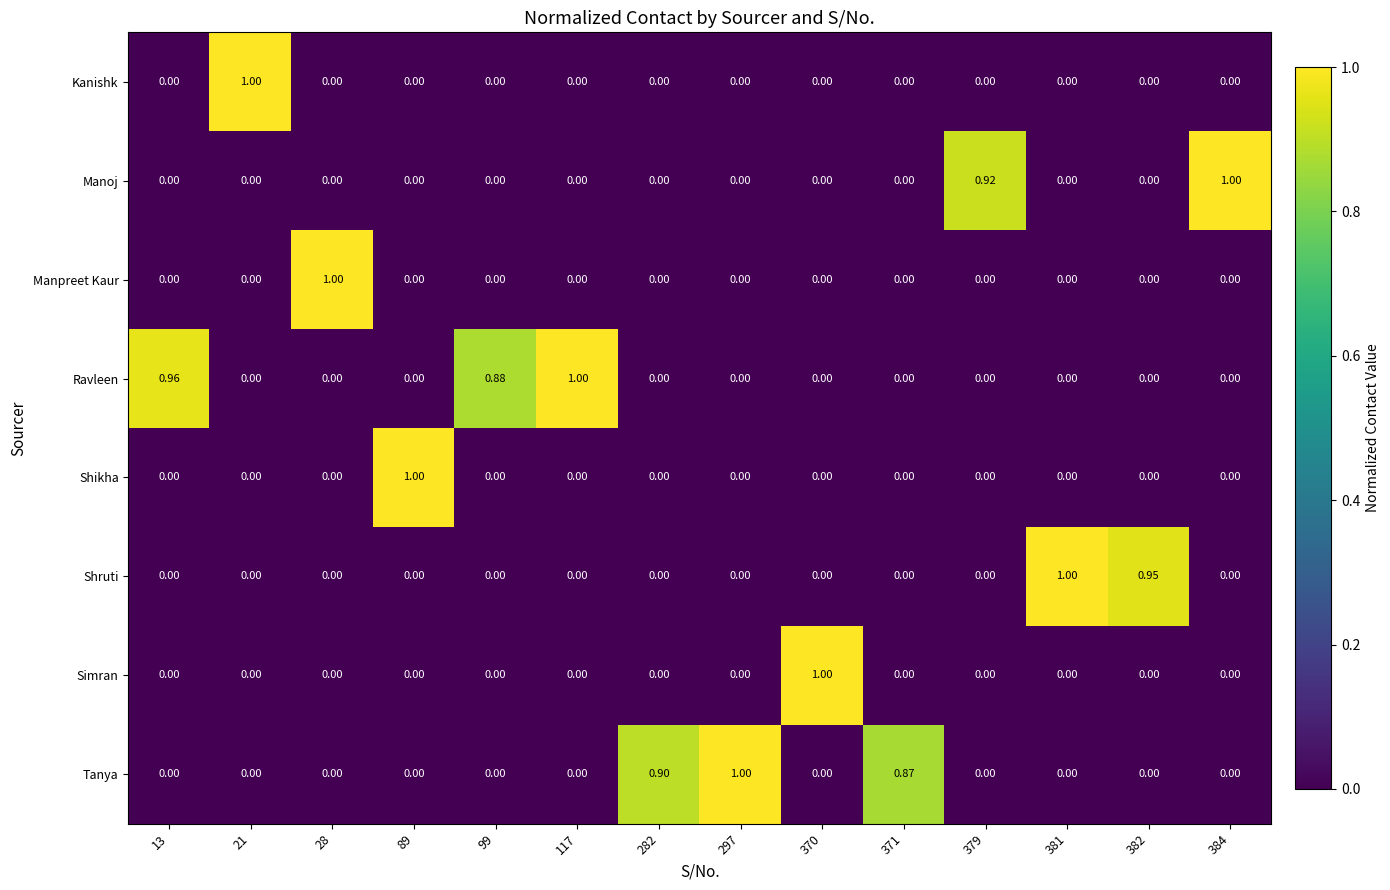

Between 297 and 379, which series saw the biggest shift?

Tanya